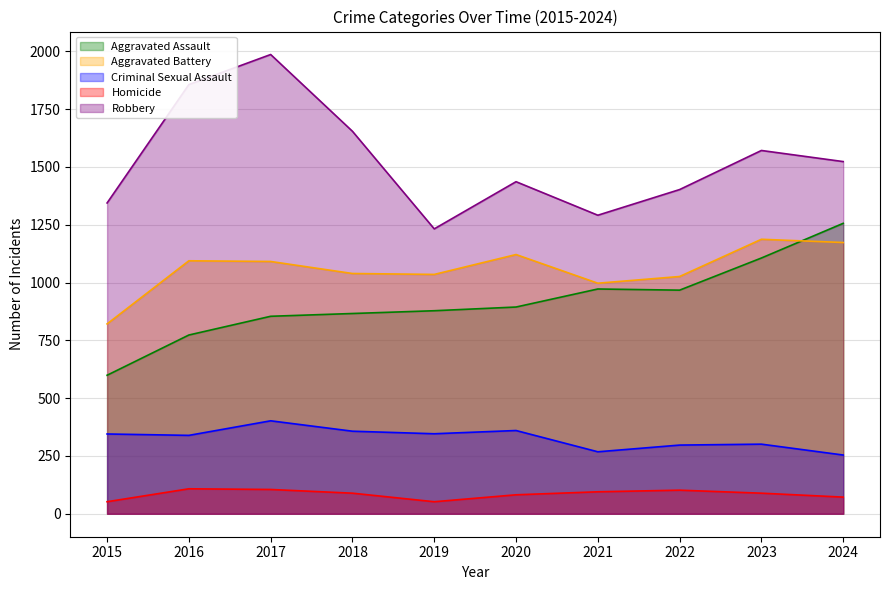

What is the highest value of the Aggravated Assault series?

1256